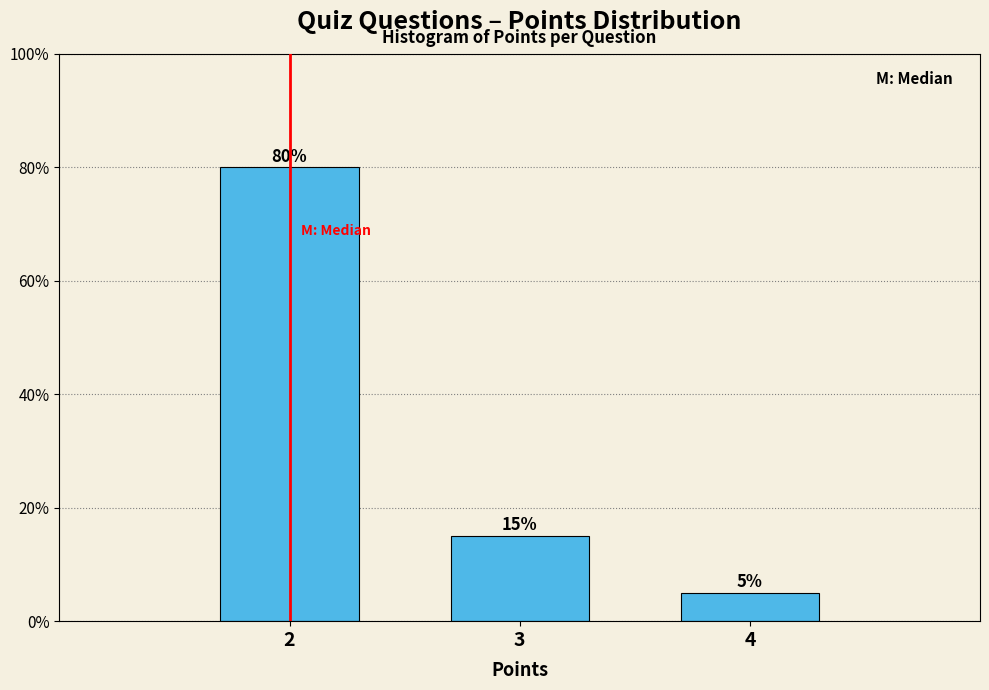

Reading left to right, what are all the values shown in this chart?

2=80	3=15	4=5